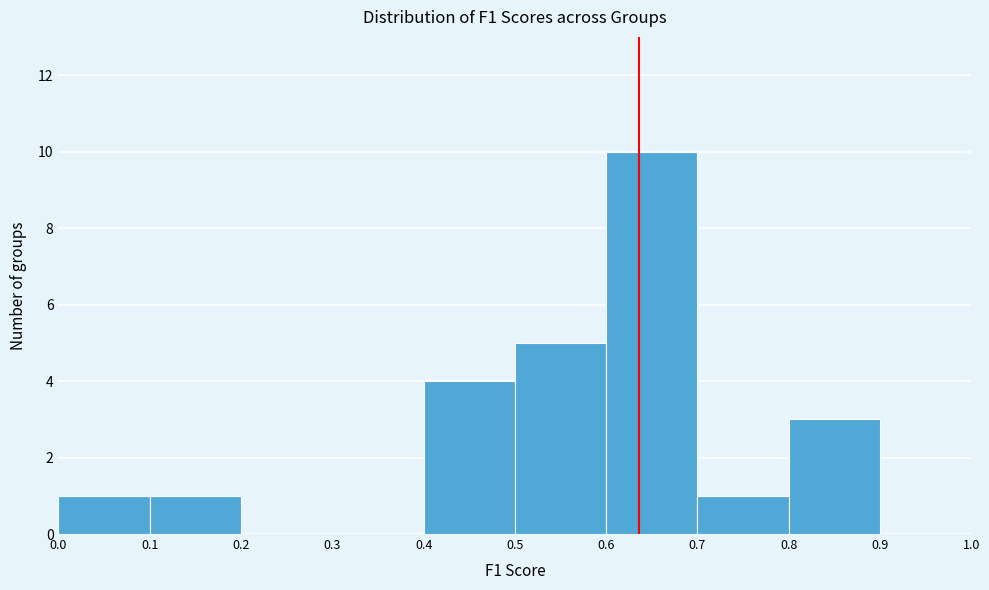

What is the height of the bar covering 0.1 to 0.2 on the x-axis? The values are not printed on the chart, so give them approximately, as read against the axis.

1